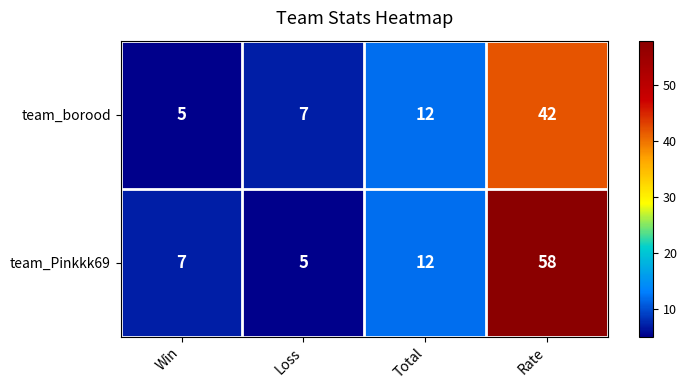

Rank the series by their maximum value, from highest to lowest.

team_Pinkkk69, team_borood